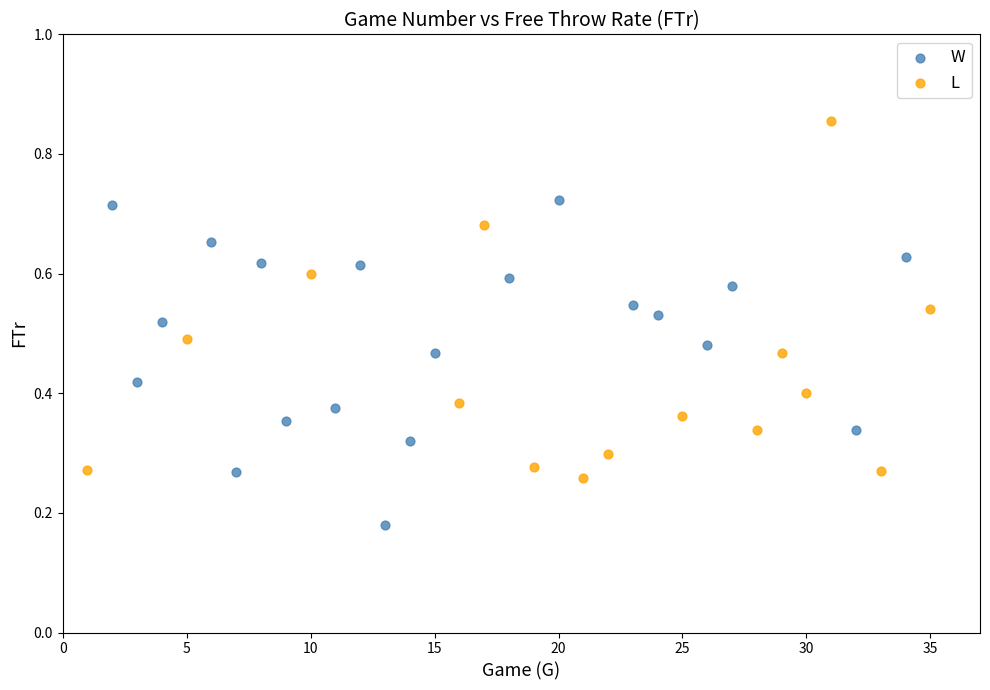

Which series reaches the maximum Y coordinate?

L